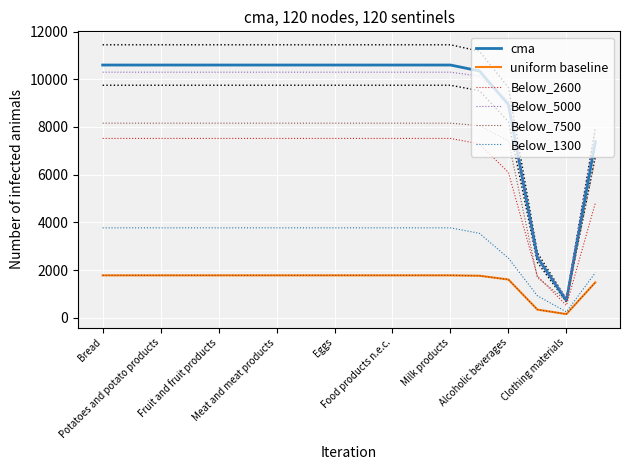

The uniform baseline series shows 485 at Alcoholic beverages. True or false?

False